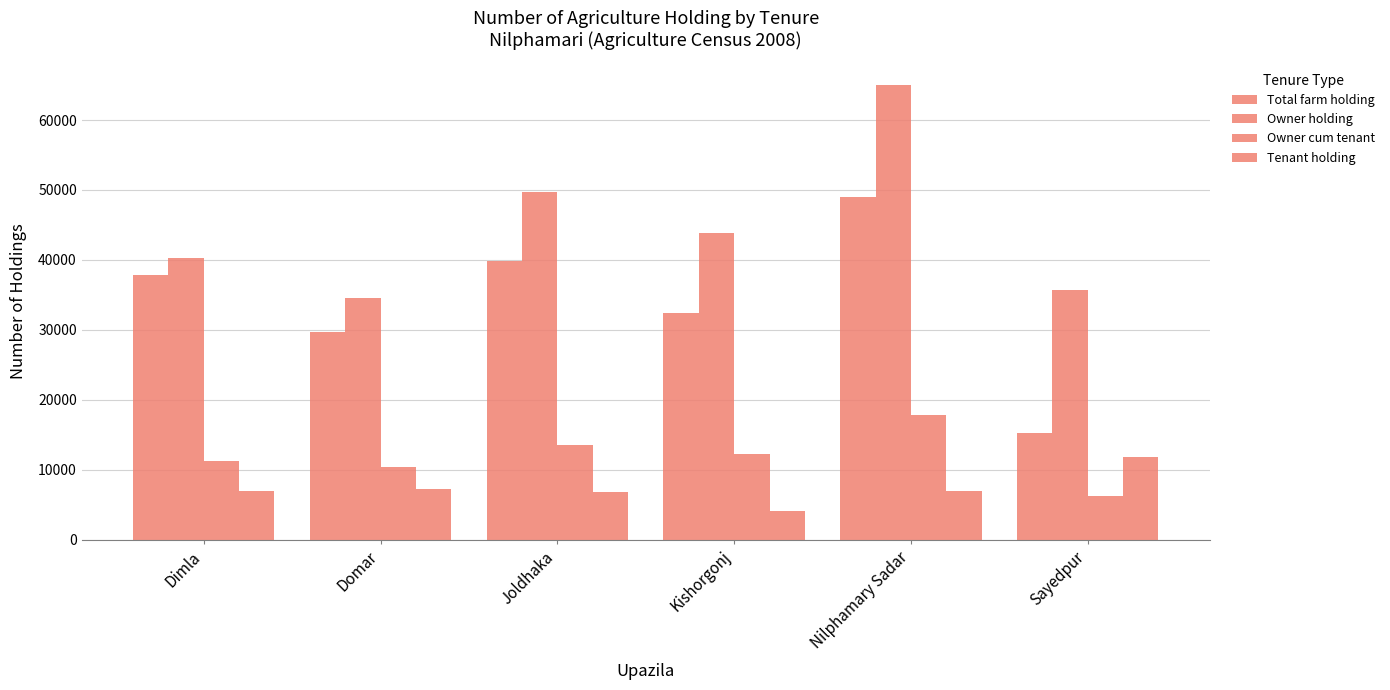

How many bars are there in each group?

4